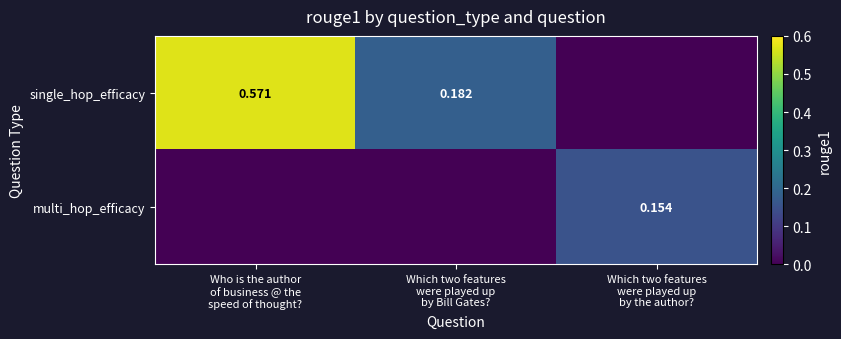

What is the average value of the multi_hop_efficacy series?

0.1